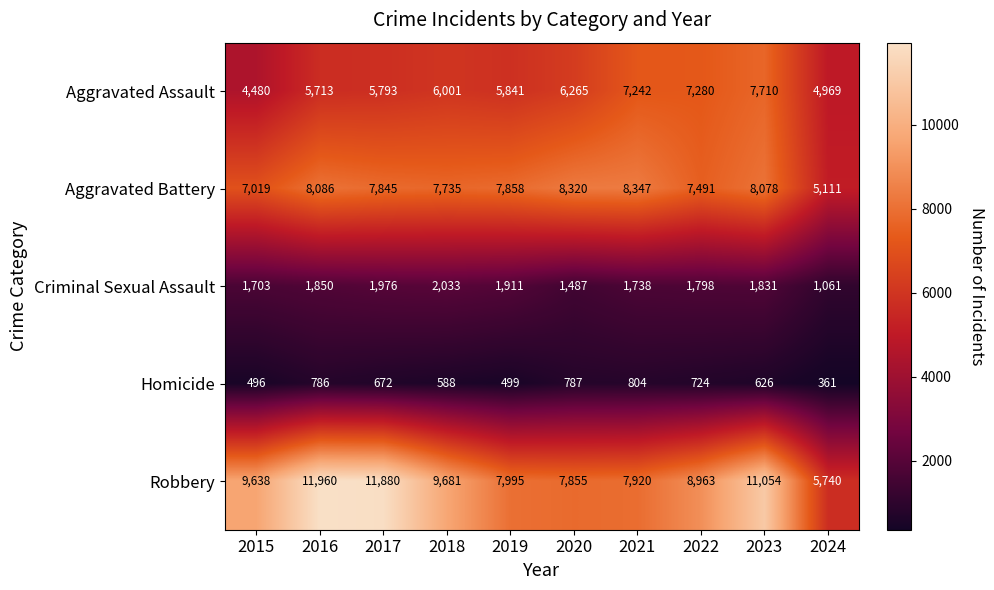

What value does the Aggravated Battery series have at 2020, to the nearest 100?

8300